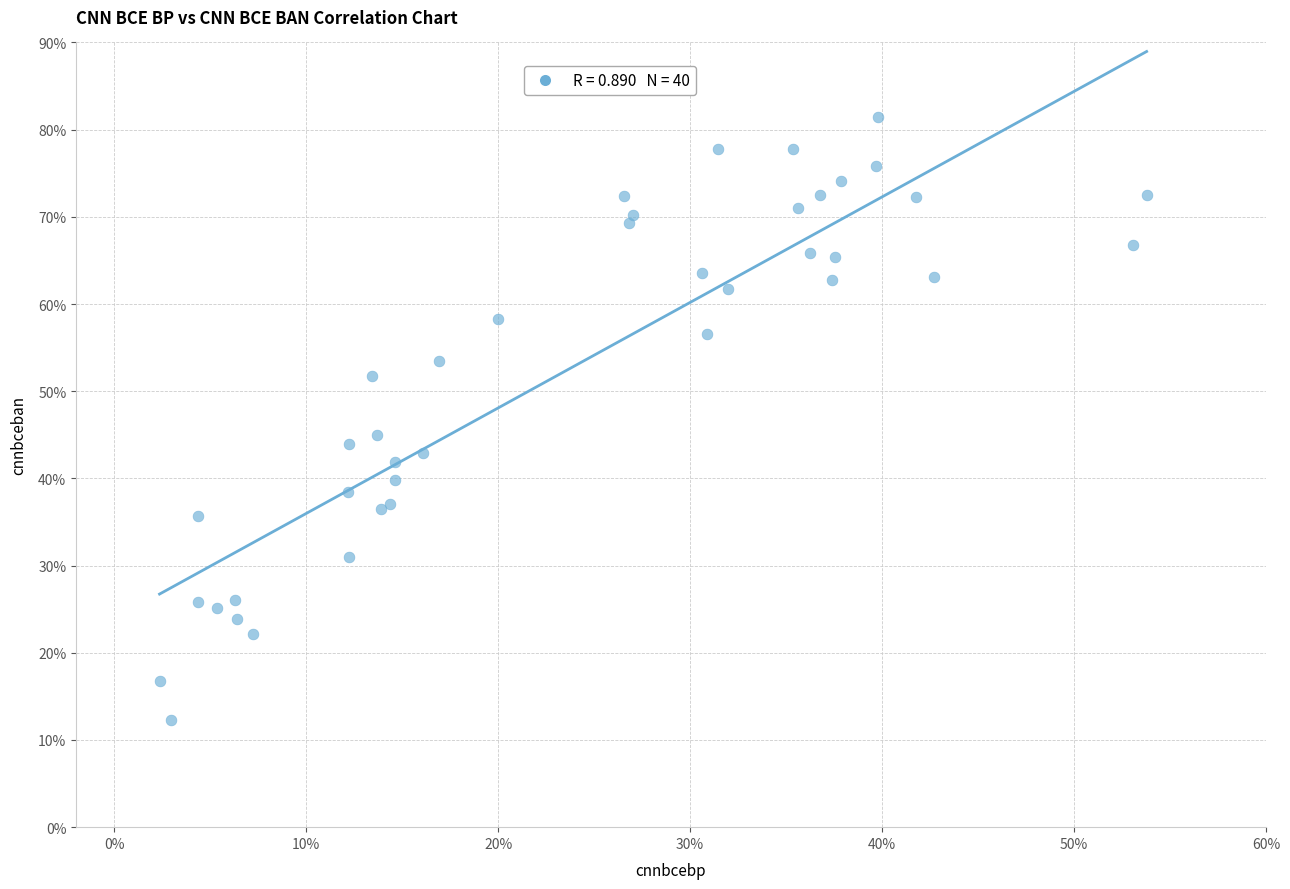

What Y value in the scatter plot is closest to 46?

45.0